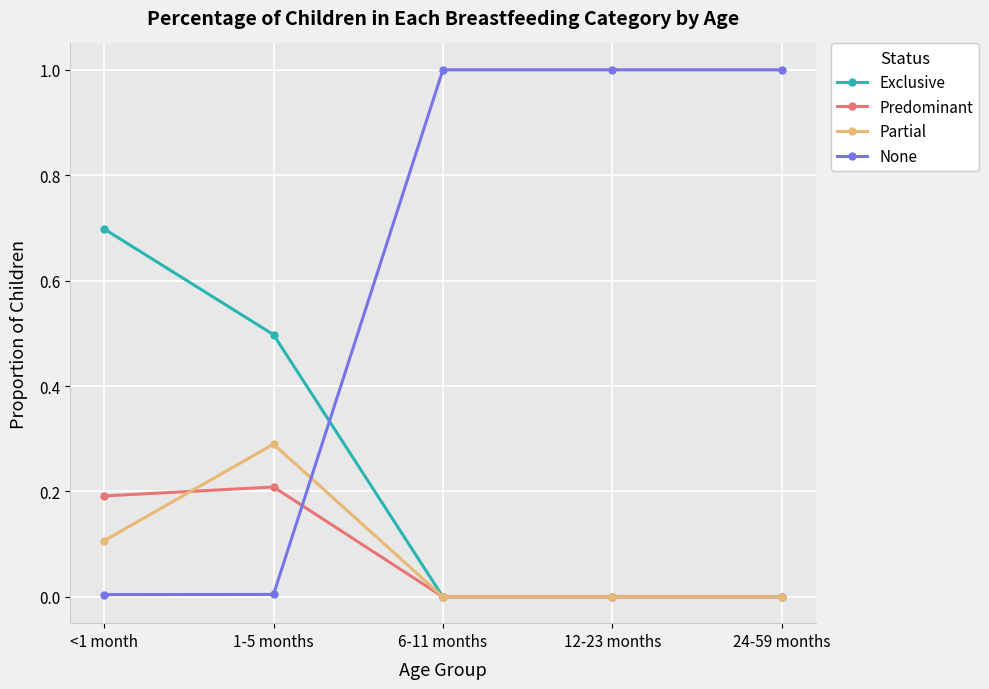

Which series has the widest spread of values?

None